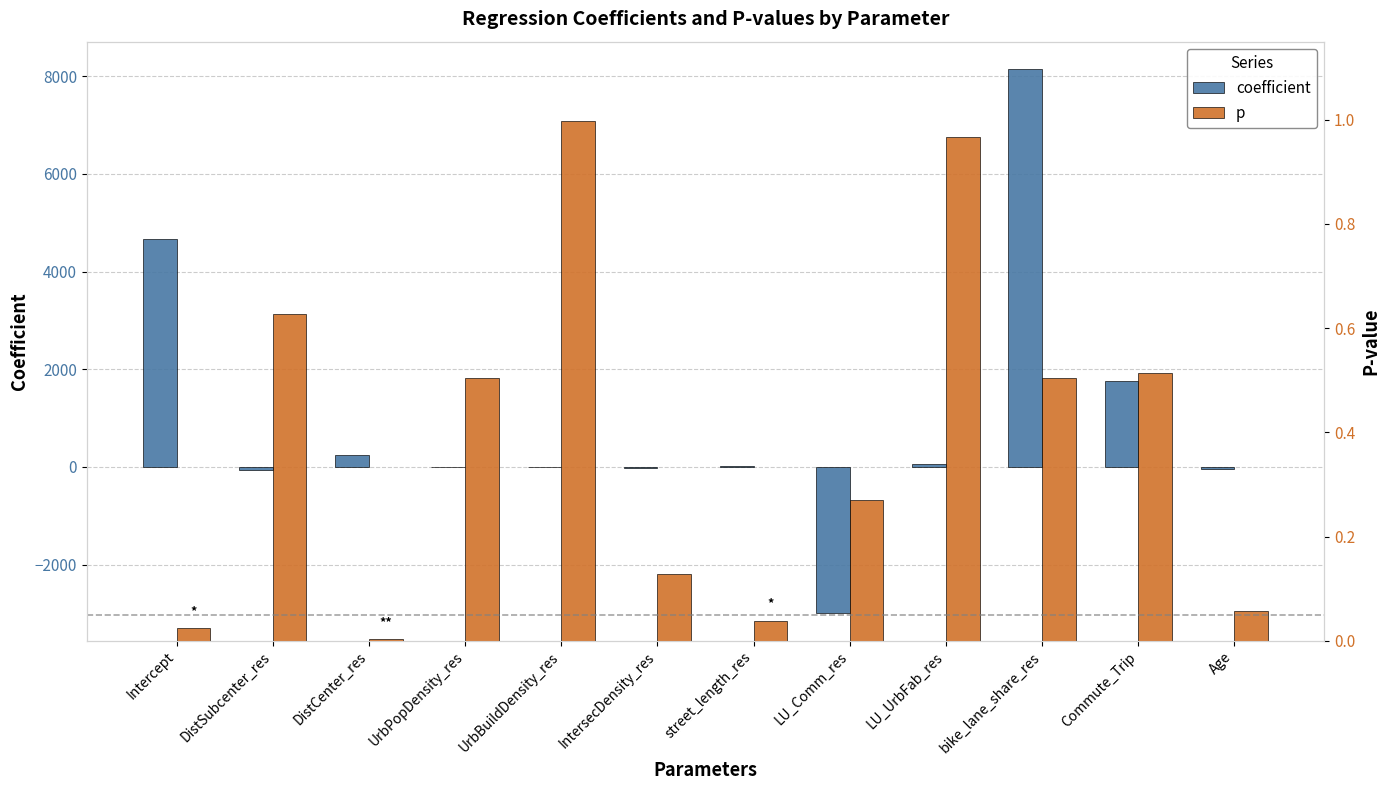

What is the difference between the coefficient values at LU_UrbFab_res and Age?

117.9